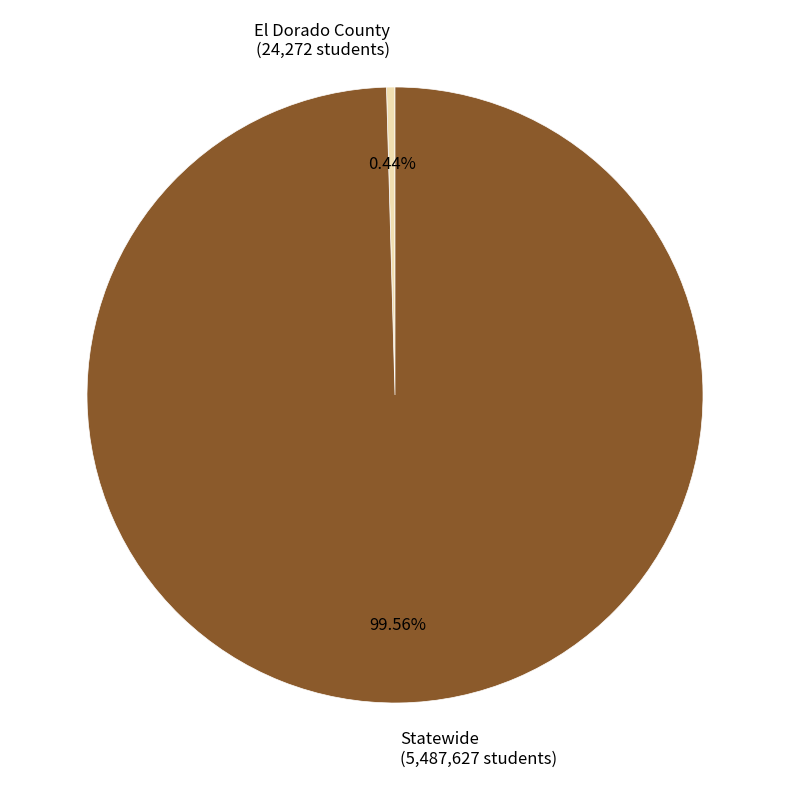

Which category has the biggest portion of the pie?

Statewide